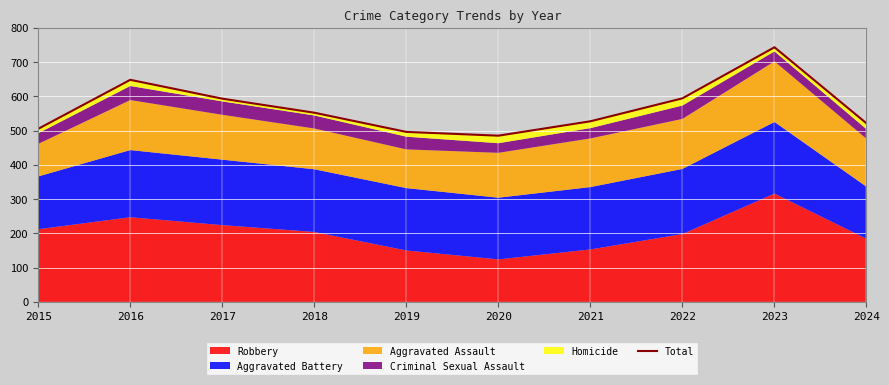

Reading right to left, extract all data points from this chart.

521	743	594	527	485	496	552	593	648	505